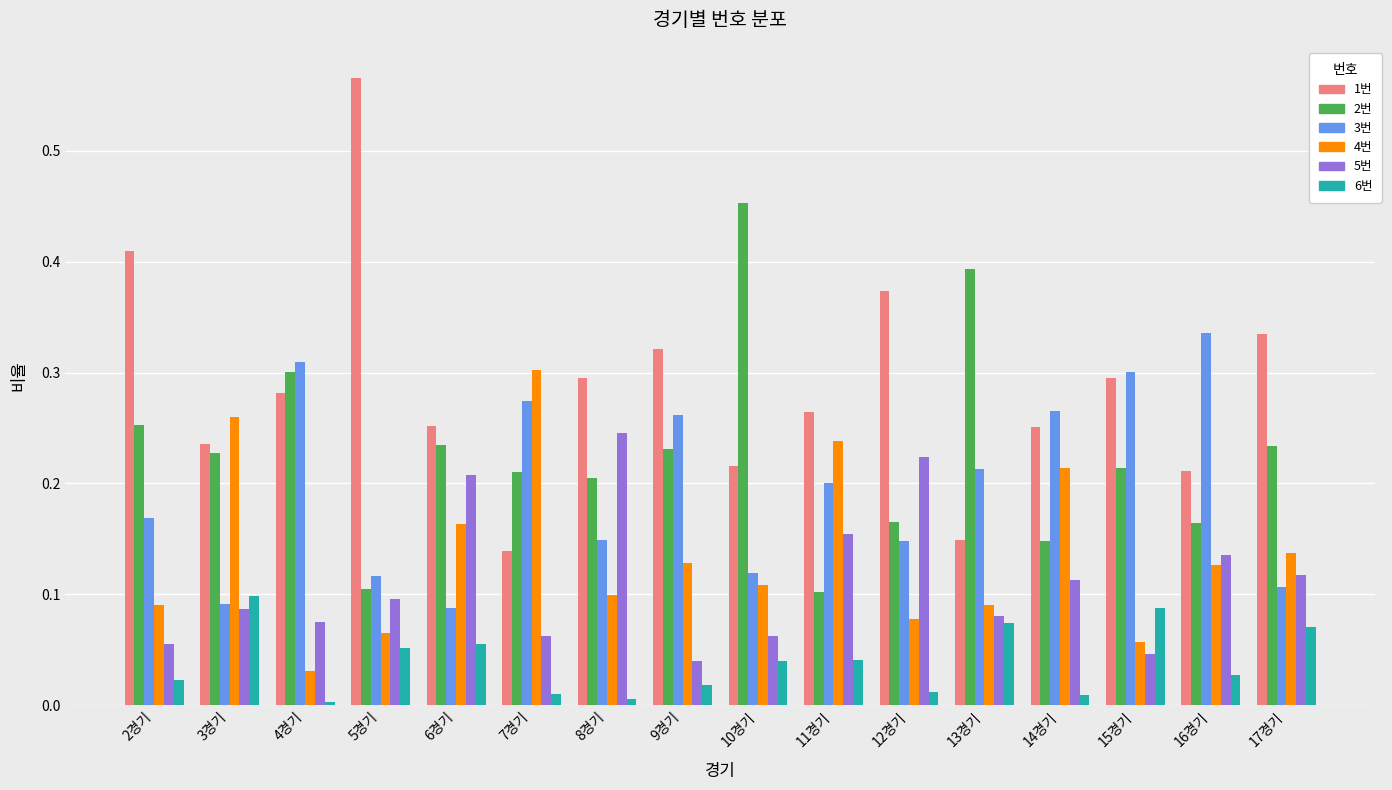

Which series has the largest total across all categories?

1번